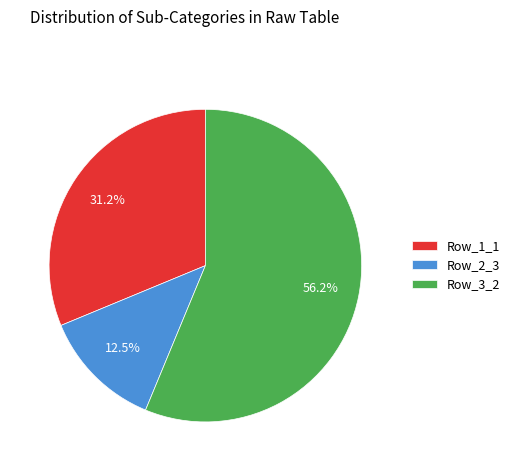

How many segments does this pie chart have?

3